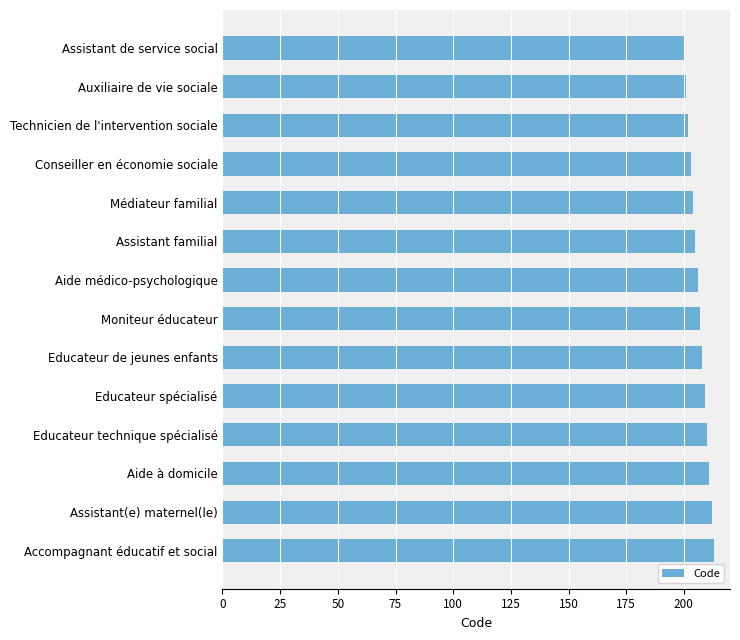

What is the minimum value shown in the chart?

200